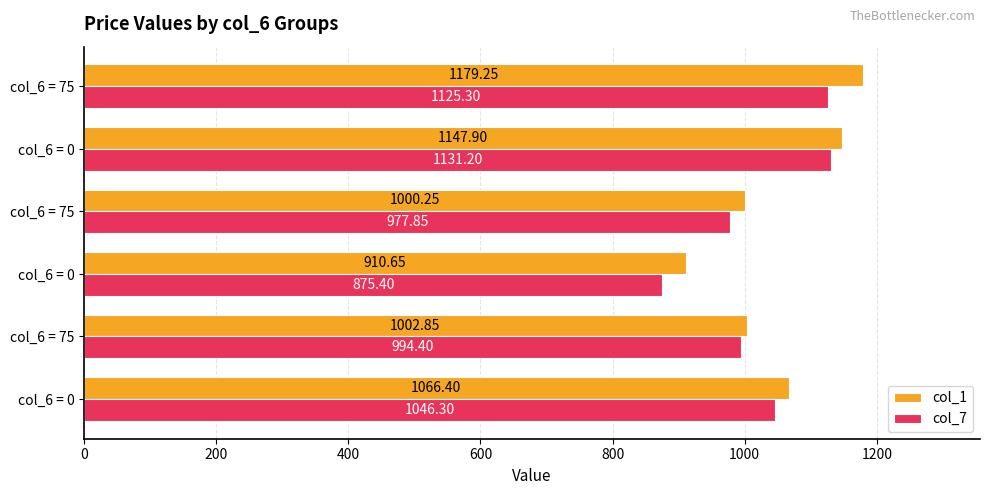

How many data points in col_1 are above 1066?

3